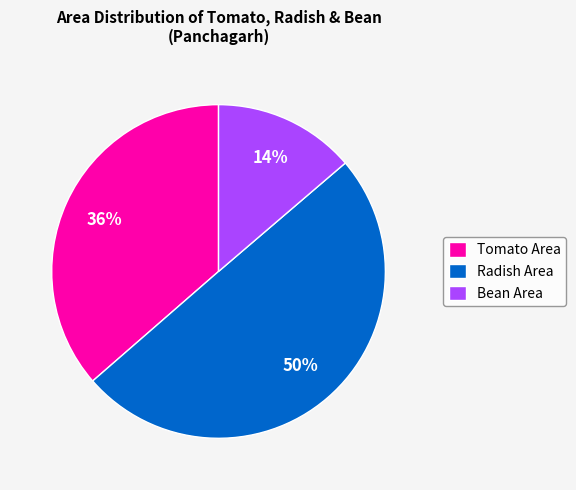

Which has a higher value, Radish Area or Tomato Area?

Radish Area